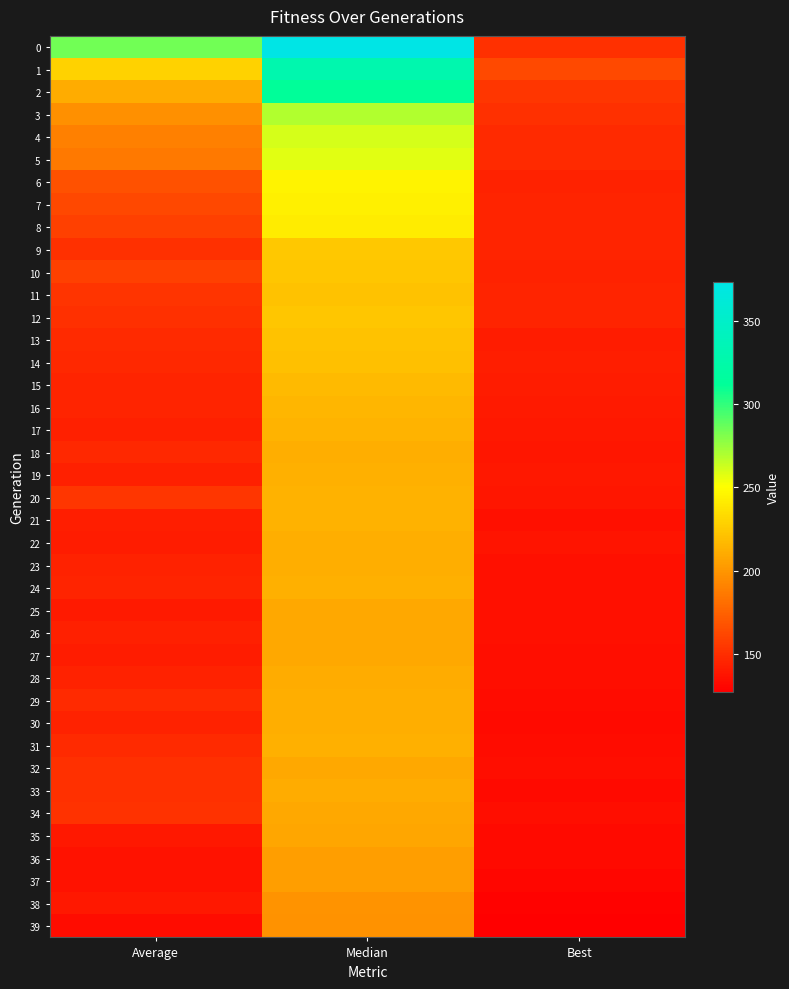

Reading left to right, extract all data points from this chart.

0: Average=285	Median=374	Best=151
1: Average=229	Median=329	Best=163
2: Average=210	Median=313	Best=154
3: Average=197	Median=269	Best=151
4: Average=189	Median=261	Best=148
5: Average=186	Median=258	Best=148
6: Average=167	Median=245	Best=144
7: Average=162	Median=243	Best=145
8: Average=158	Median=241	Best=145
9: Average=151	Median=224	Best=145
10: Average=158	Median=223	Best=144
11: Average=153	Median=221	Best=145
12: Average=151	Median=223	Best=145
13: Average=148	Median=221	Best=141
14: Average=147	Median=220	Best=142
15: Average=145	Median=217	Best=141
16: Average=145	Median=215	Best=140
17: Average=143	Median=214	Best=139
18: Average=147	Median=211	Best=138
19: Average=143	Median=212	Best=139
20: Average=154	Median=213	Best=138
21: Average=142	Median=213	Best=135
22: Average=141	Median=211	Best=137
23: Average=144	Median=211	Best=135
24: Average=145	Median=212	Best=135
25: Average=140	Median=209	Best=135
26: Average=143	Median=209	Best=135
27: Average=141	Median=209	Best=134
28: Average=144	Median=210	Best=134
29: Average=148	Median=211	Best=133
30: Average=144	Median=211	Best=132
31: Average=148	Median=212	Best=133
32: Average=151	Median=209	Best=134
33: Average=151	Median=210	Best=132
34: Average=152	Median=209	Best=134
35: Average=139	Median=208	Best=132
36: Average=136	Median=204	Best=132
37: Average=136	Median=204	Best=130
38: Average=139	Median=199	Best=128
39: Average=133	Median=198	Best=127